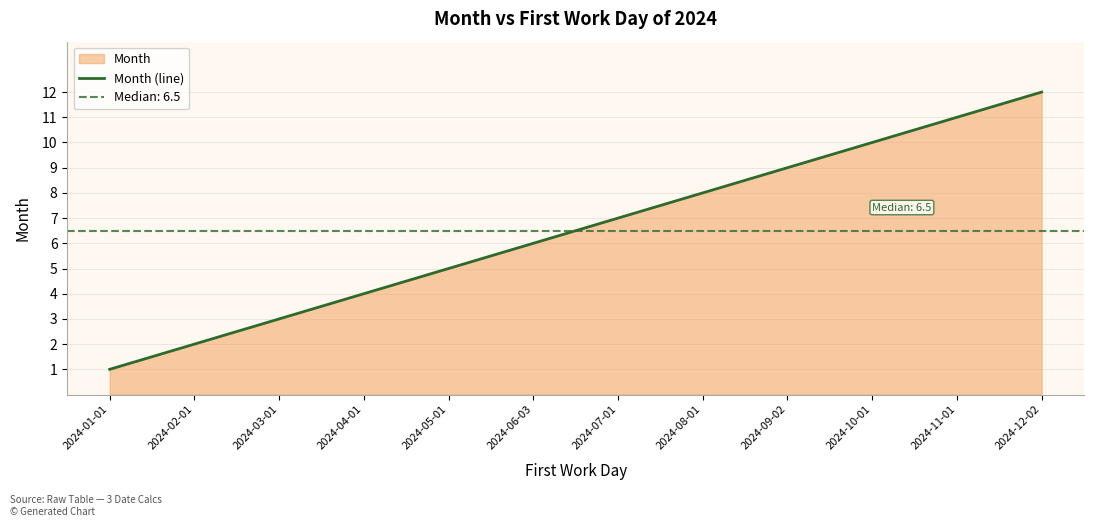

Which category has the lowest value across all series?

2024-01-01